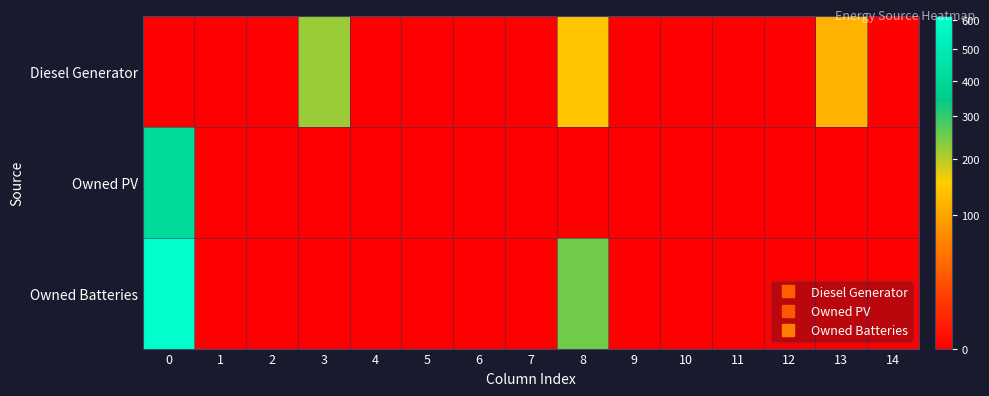

Which series has the largest total across all categories?

Owned Batteries